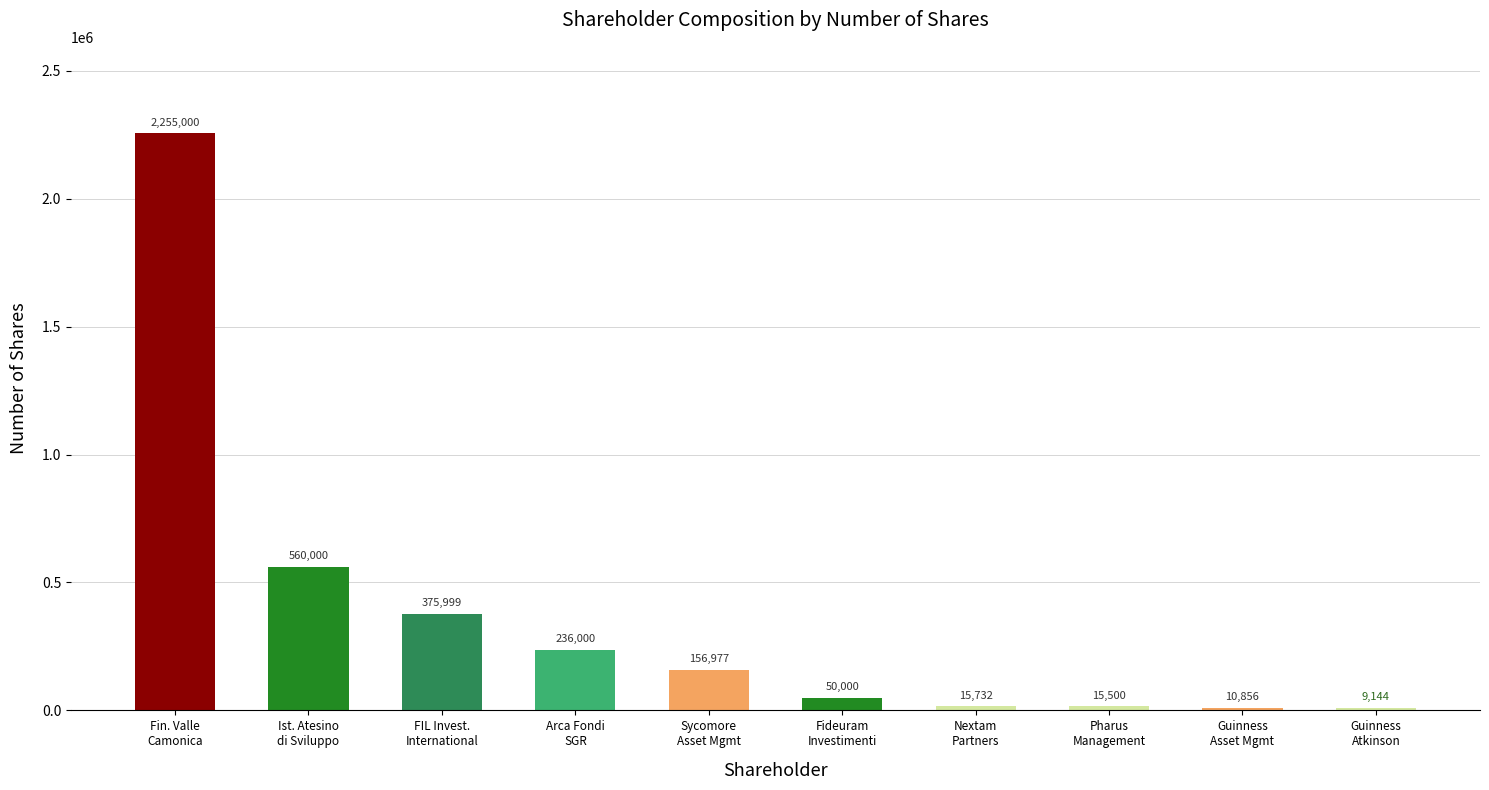

Approximately how many times larger is the value at Fin. Valle
Camonica compared to Ist. Atesino
di Sviluppo?

4.0